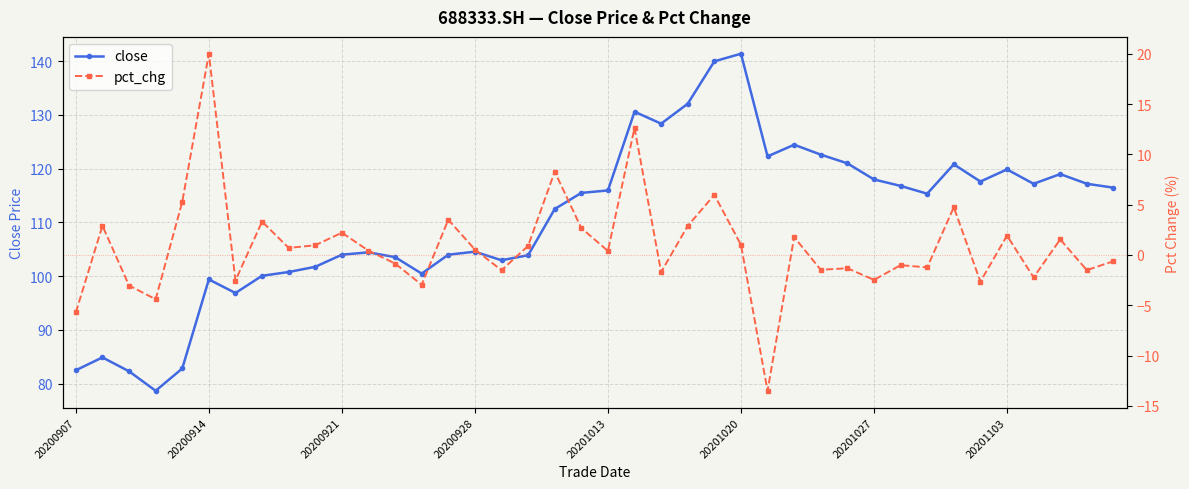

True or false: close and pct_chg intersect in this chart.

False